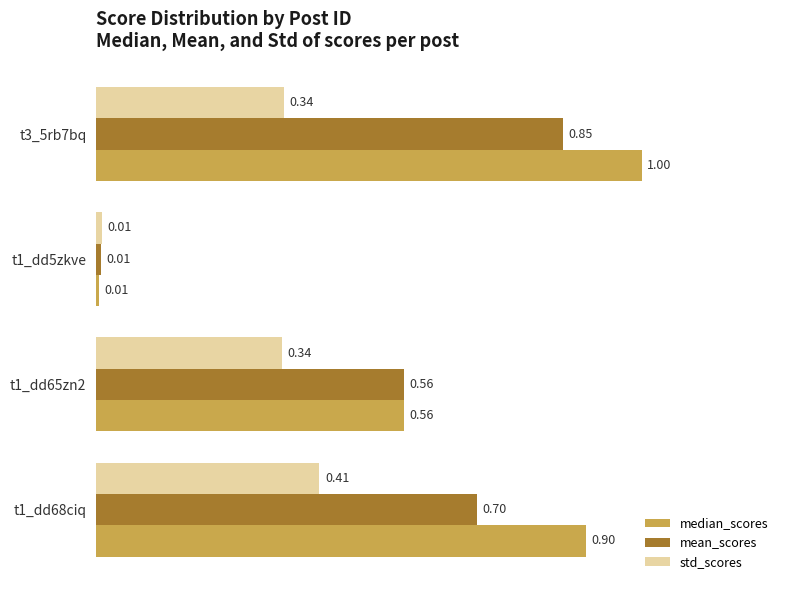

What is the maximum value shown in the chart?

1.0